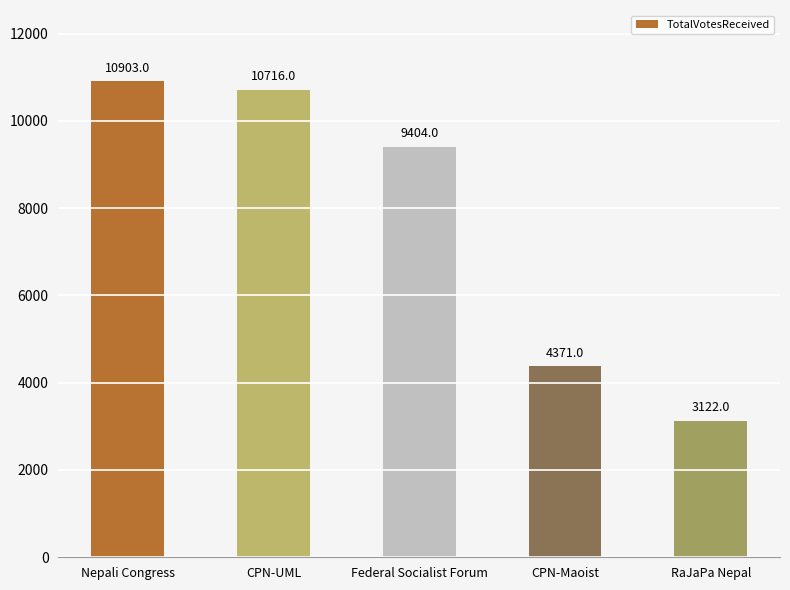

At which label is the value closest to 7012?

Federal Socialist Forum